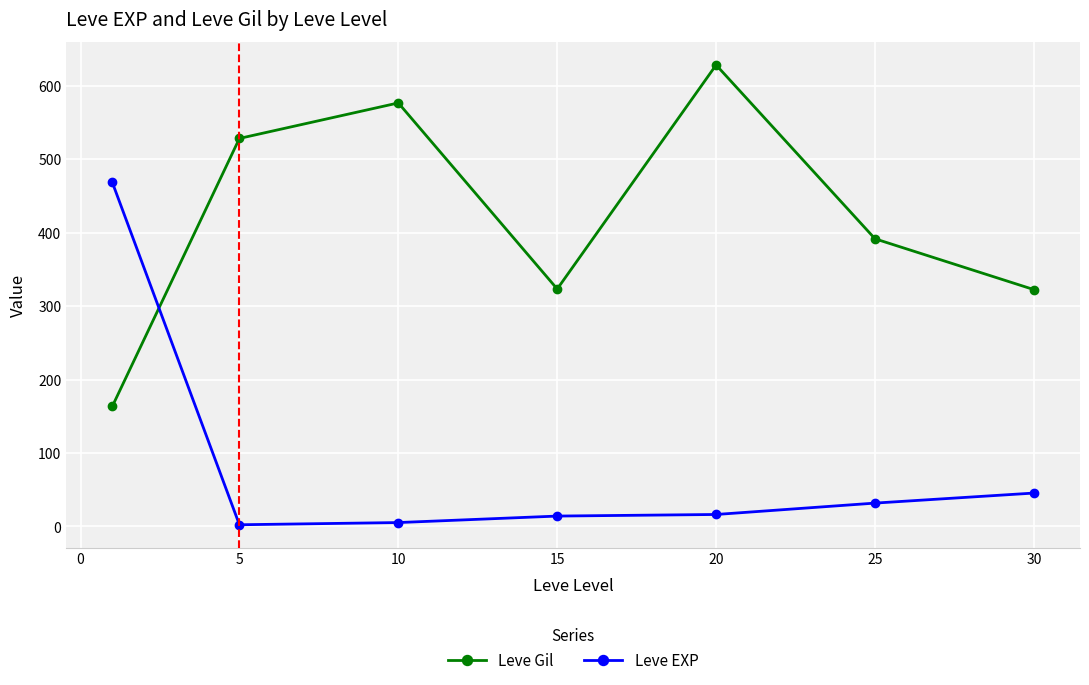

Does the chart have visible grid lines?

Yes